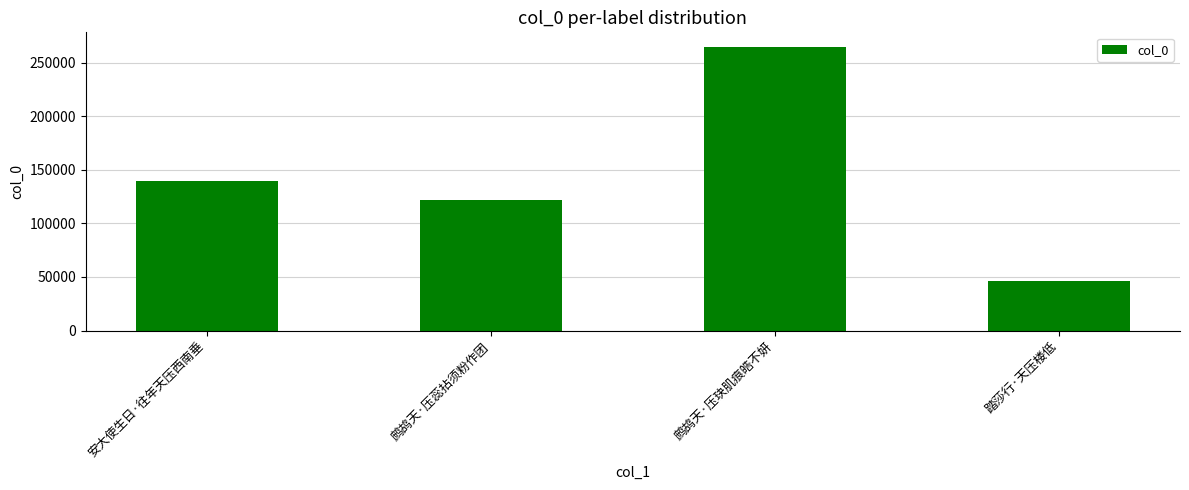

List the labels in order of value, smallest first.

踏莎行·天压楼低, 鹧鸪天·压蕊拈须粉作团, 安大使生日·往年天压西南垂, 鹧鸪天·压玦肌痕皓不妍